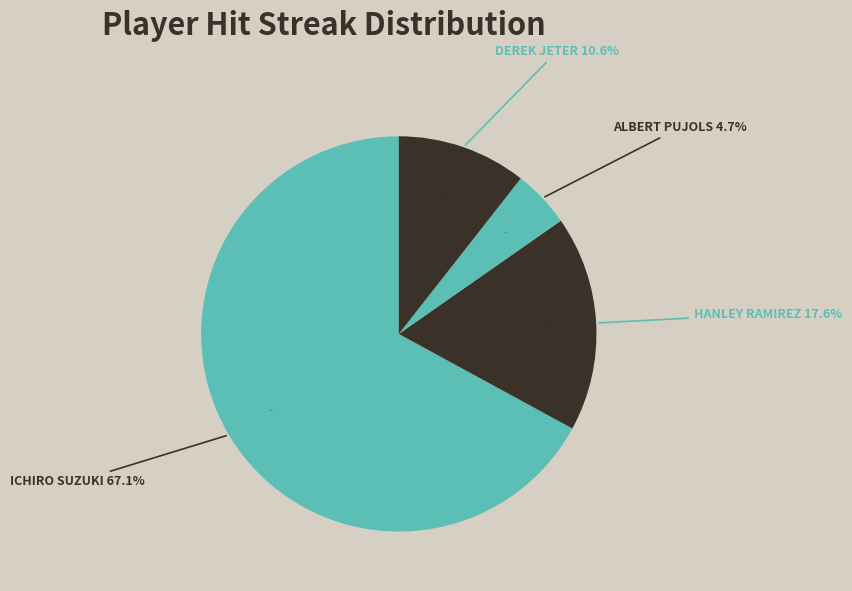

Is Ichiro Suzuki the majority of the pie?

Yes